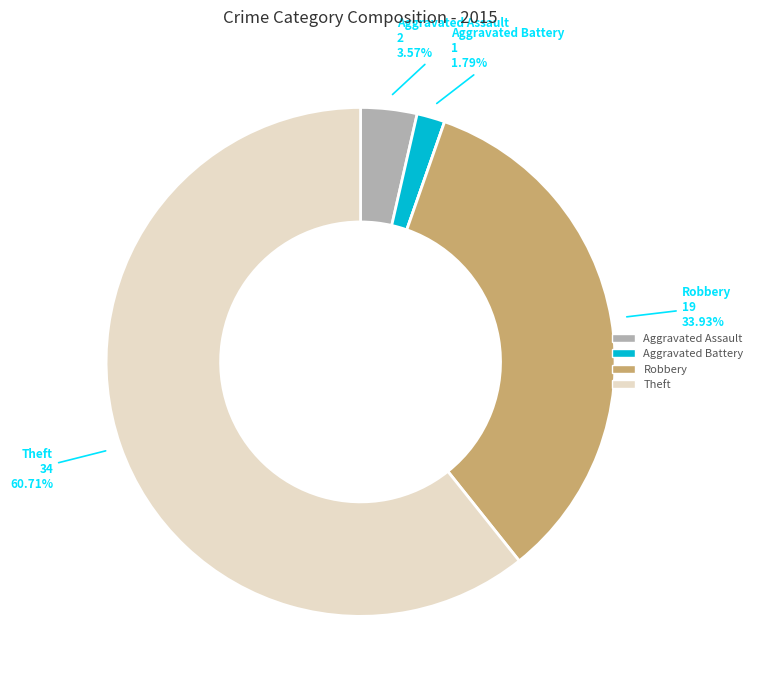

To the nearest percent, what is the difference between the largest and smallest slice percentages?

61%